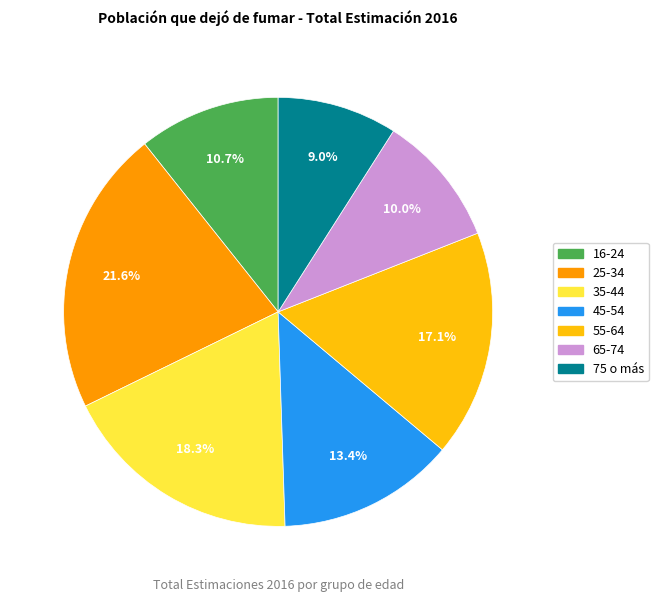

Do 35-44 and 16-24 together represent more than half of the pie?

No